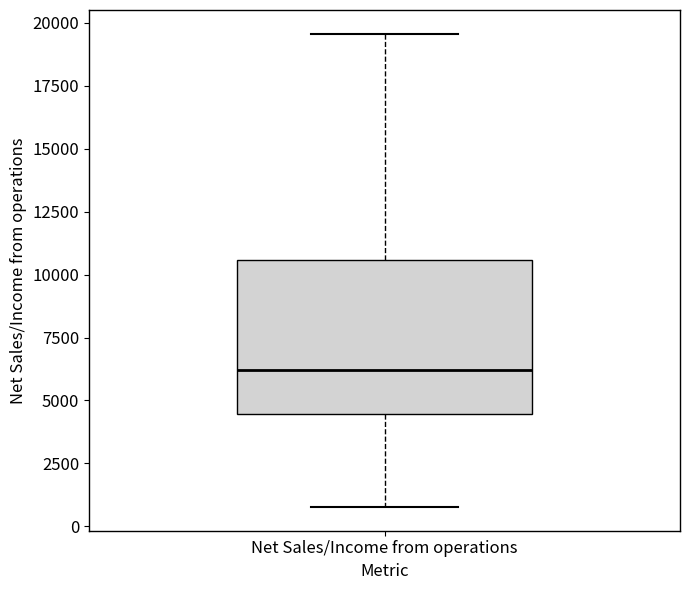

Transcribe this box plot: give where the median line is, the range the box spans, and where the two whiskers end, as read against the y-axis. The values are not printed on the chart, so give them approximately, as read against the axis.

median 6000, box 4500 to 10500, whiskers 1000 to 19500